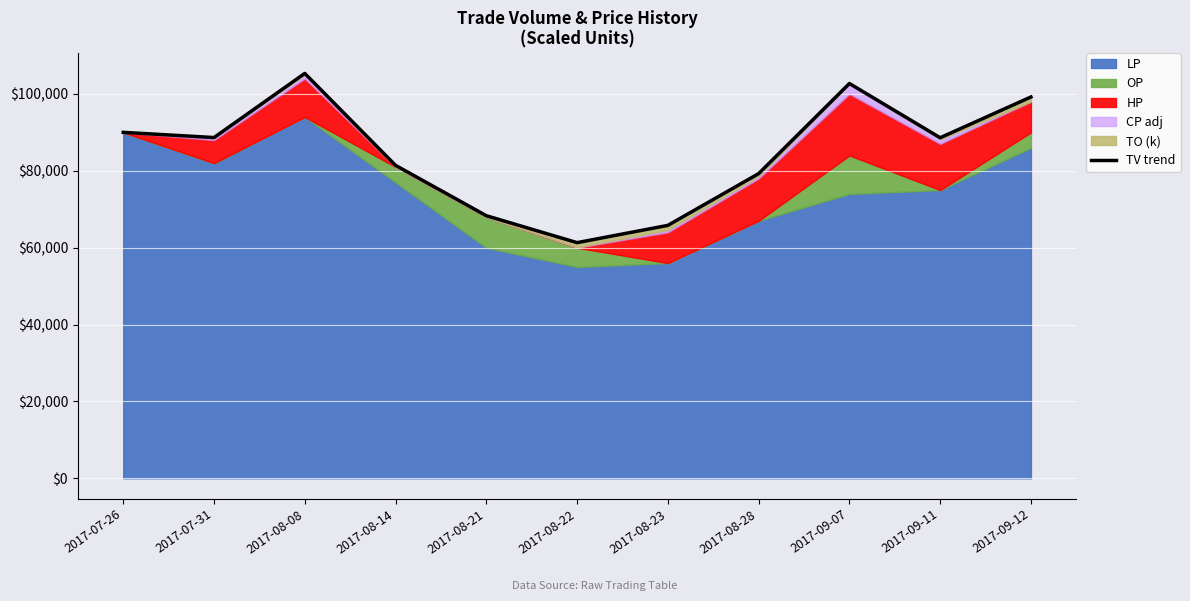

What position from the left is 2017-09-11?

10